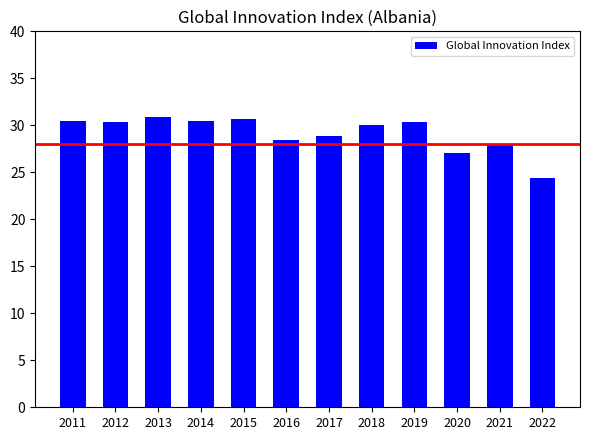

Is it true that the value at 2016 is 28.4?

True